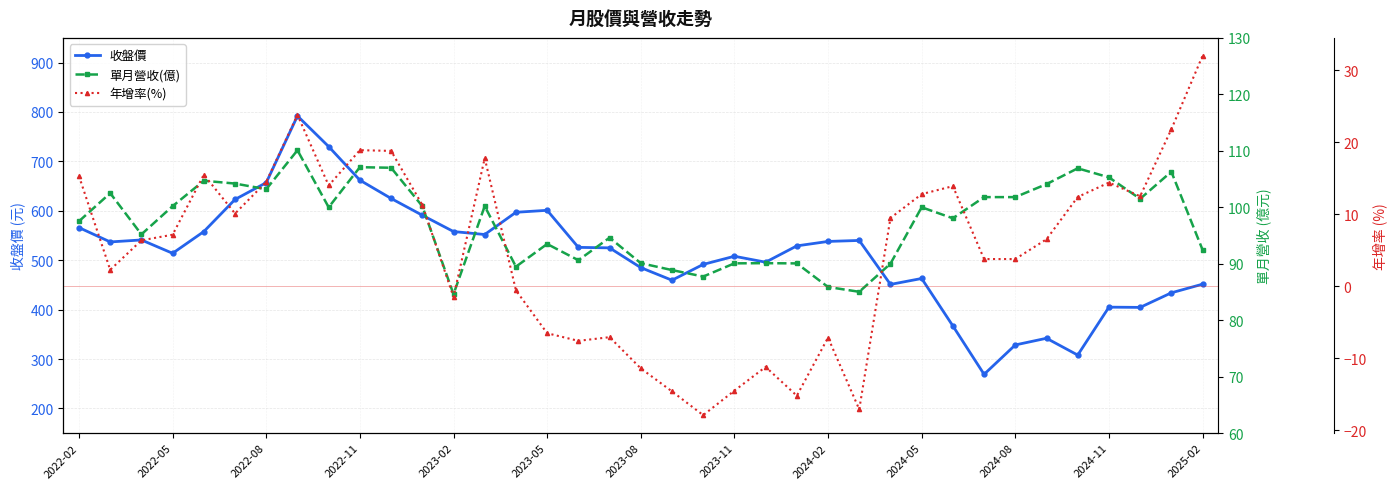

How many lines are shown in the chart?

3